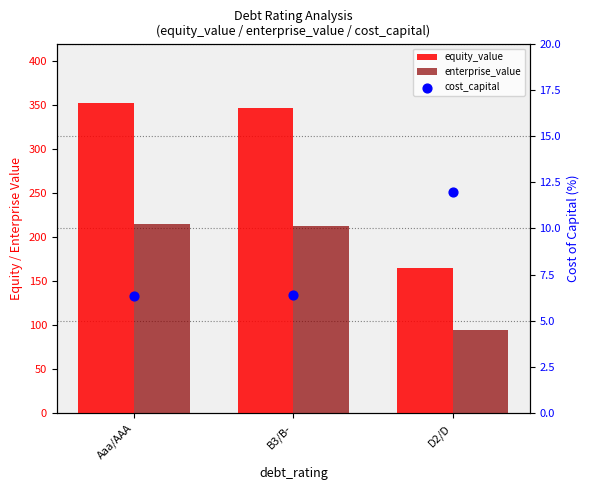

At how many categories does at least one series exceed 205?

2